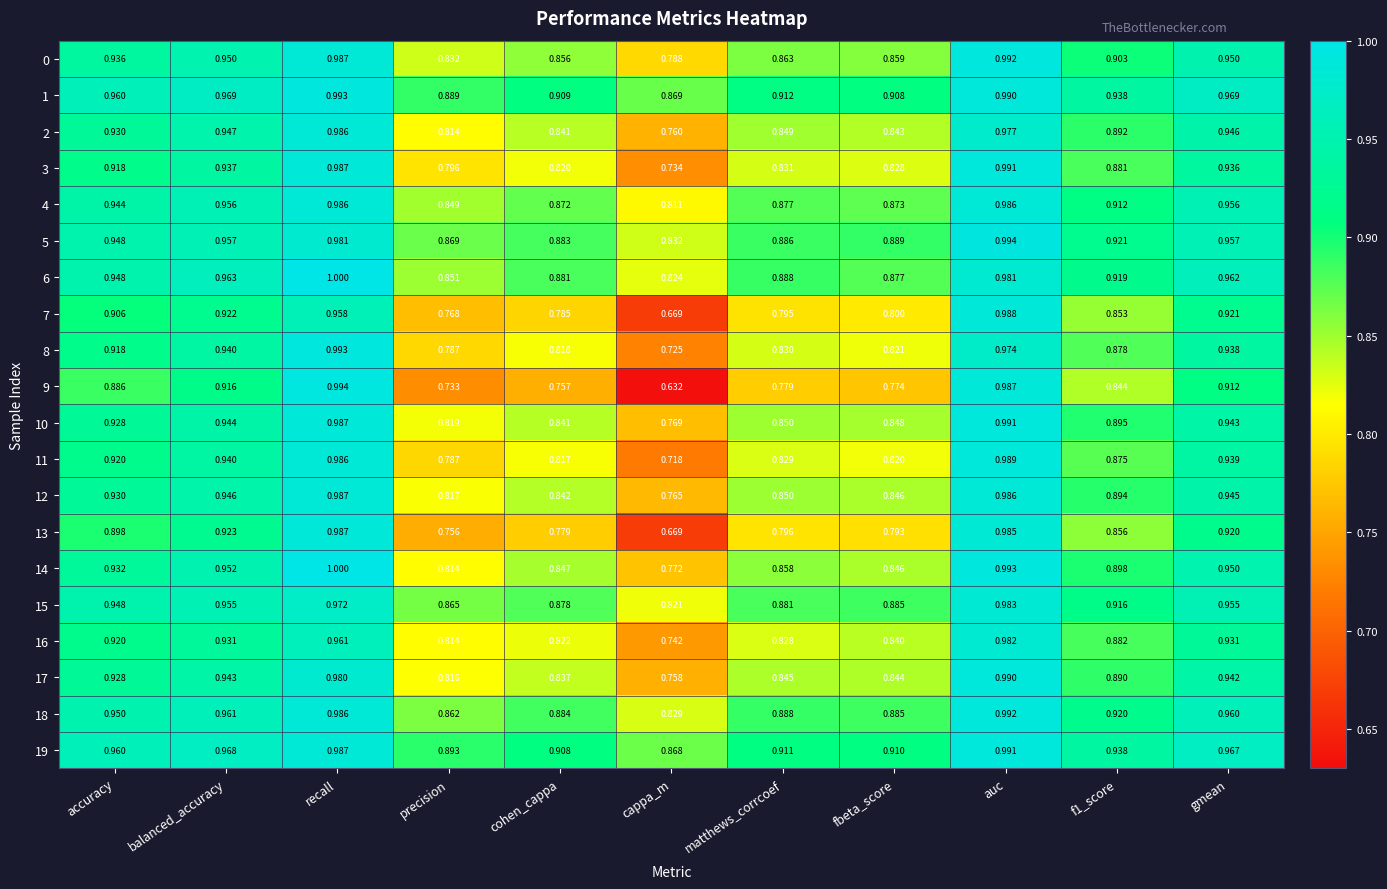

At which category does the chart reach its minimum across all series?

cappa_m